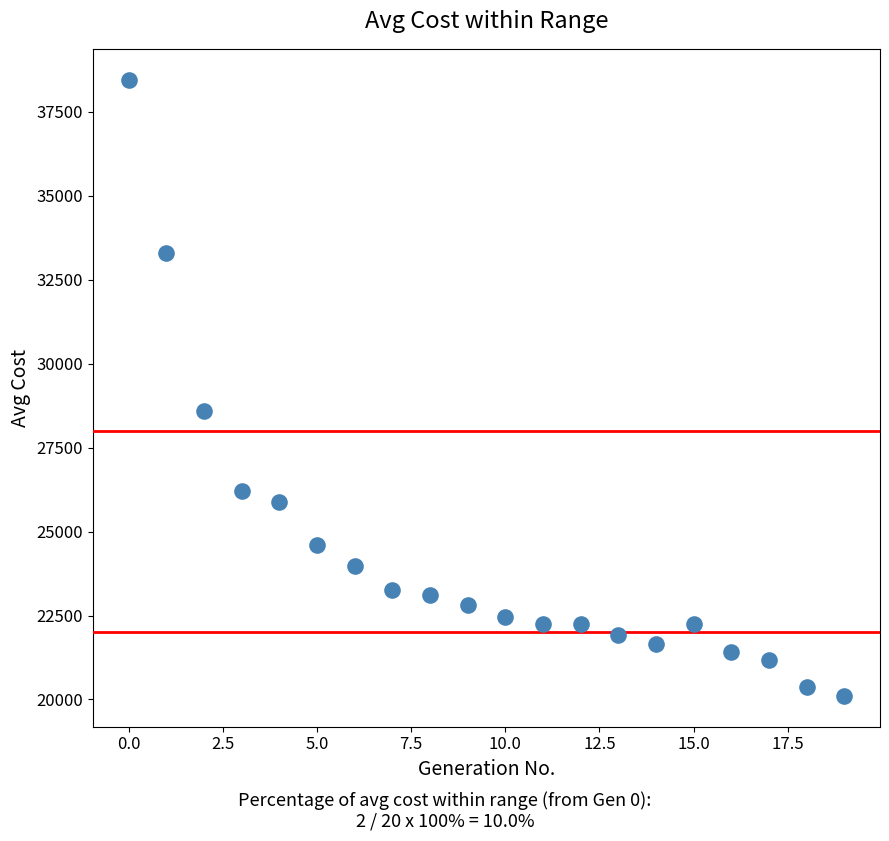

What Y value in the scatter plot is closest to 29283?

28590.1